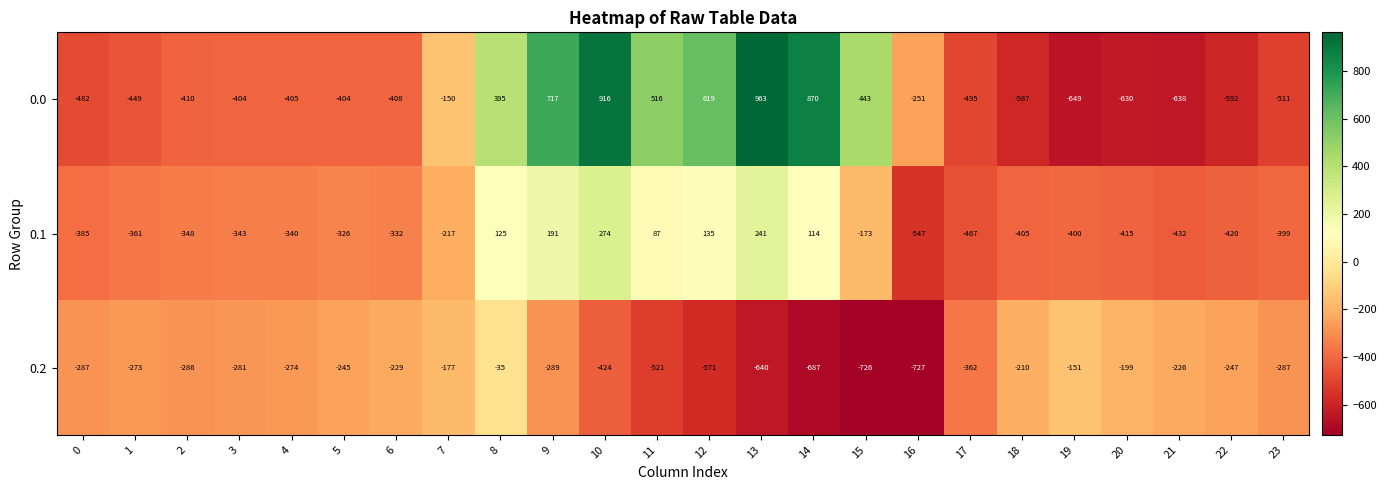

How many series are shown in this chart?

3